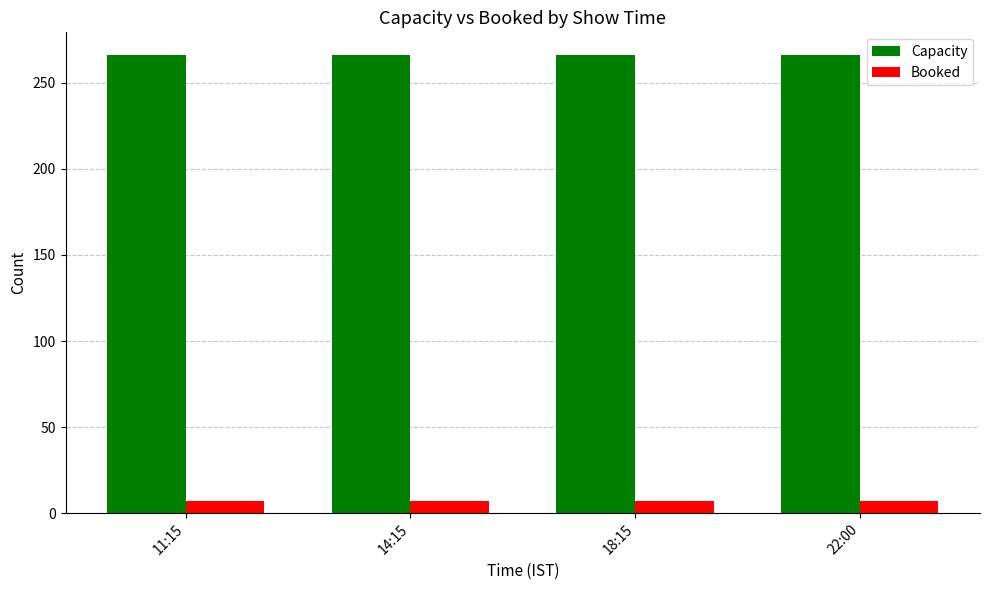

Does the chart contain stacked bars?

No